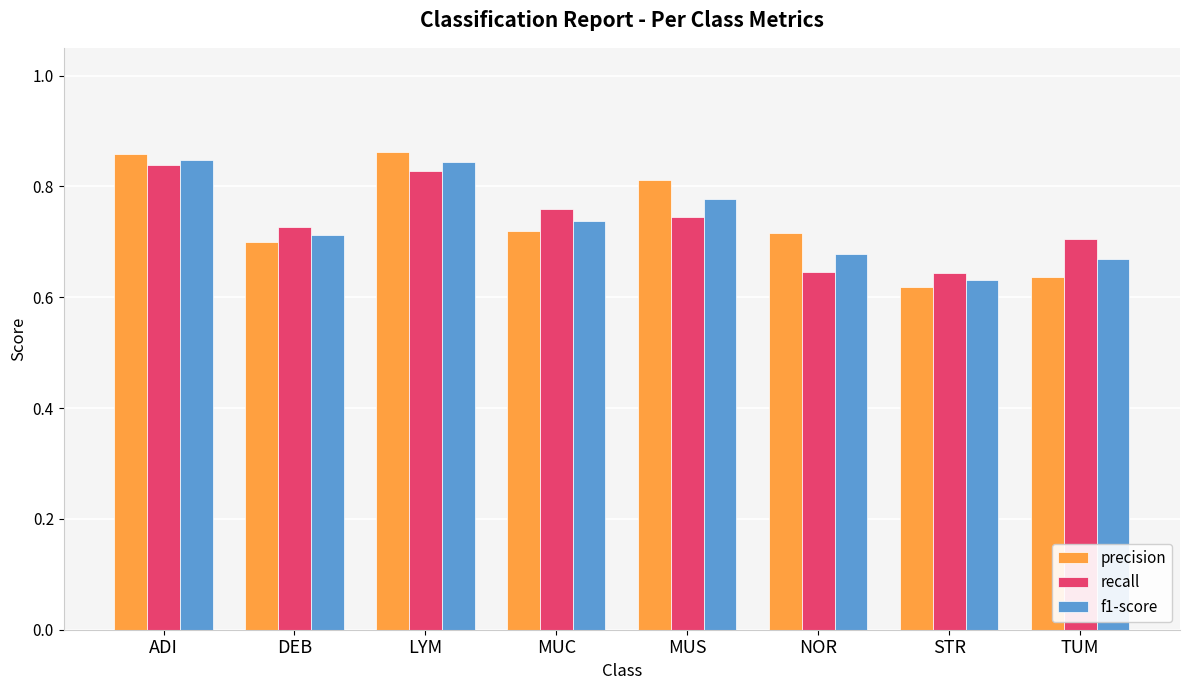

The value of recall at DEB is 0.3. True or false?

False